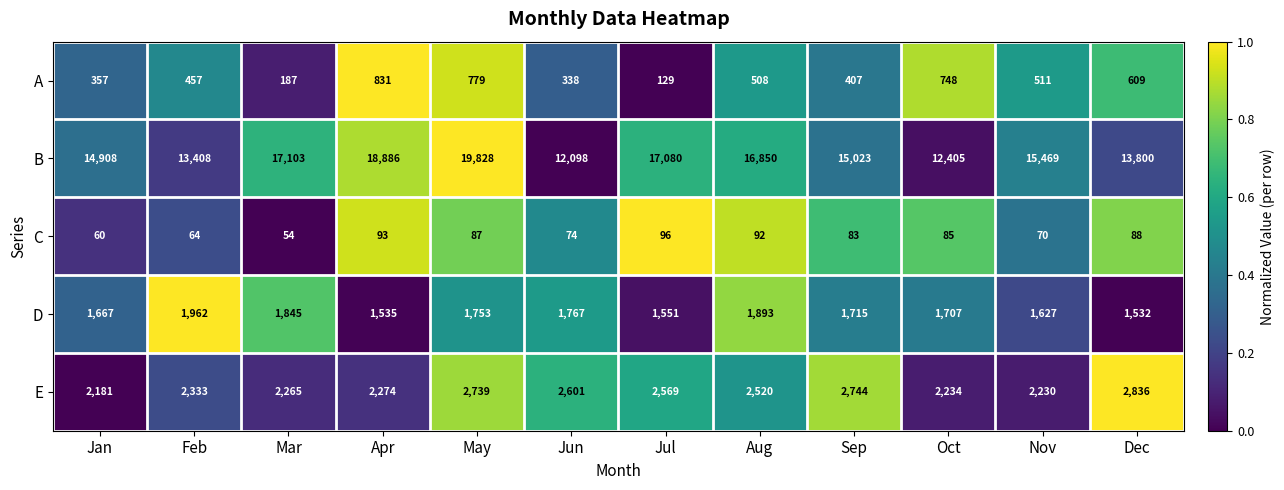

Which series has the largest total across all categories?

B